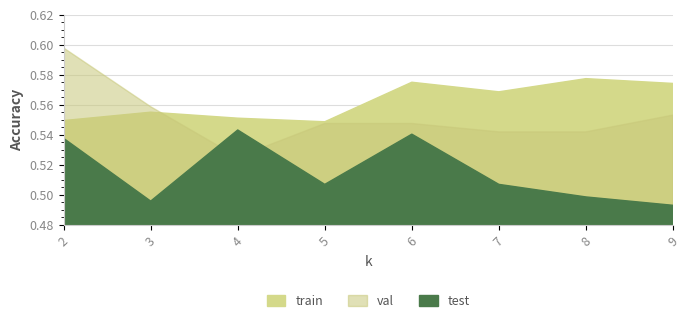

What are all the series names shown in the legend?

train, val, test